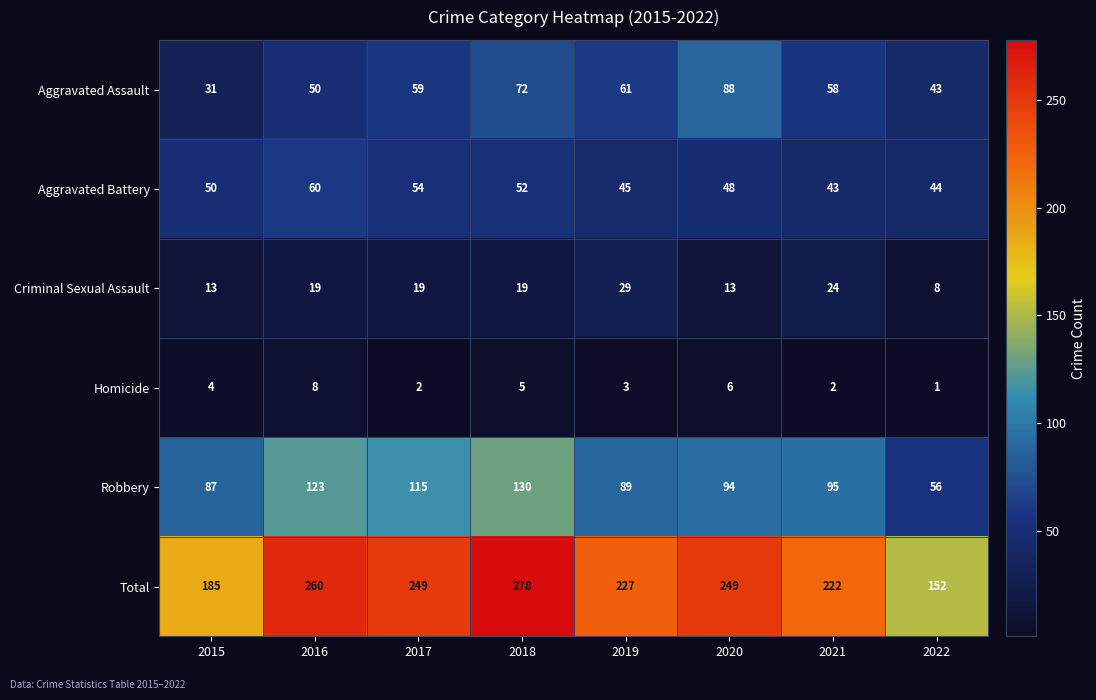

What is the difference between the Criminal Sexual Assault values at 2022 and 2018?

11